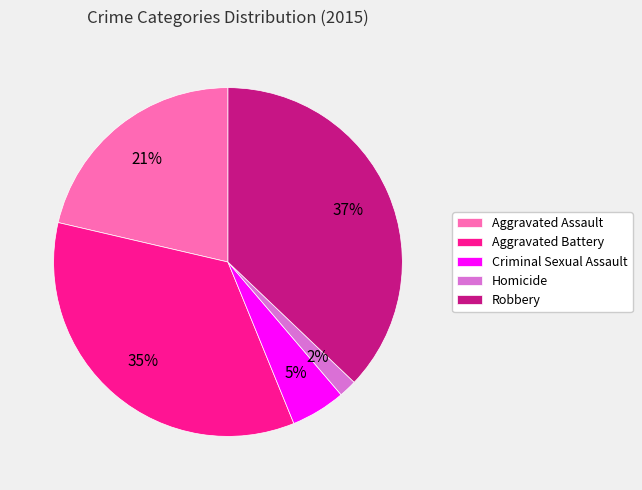

Is there a majority slice in this chart?

No